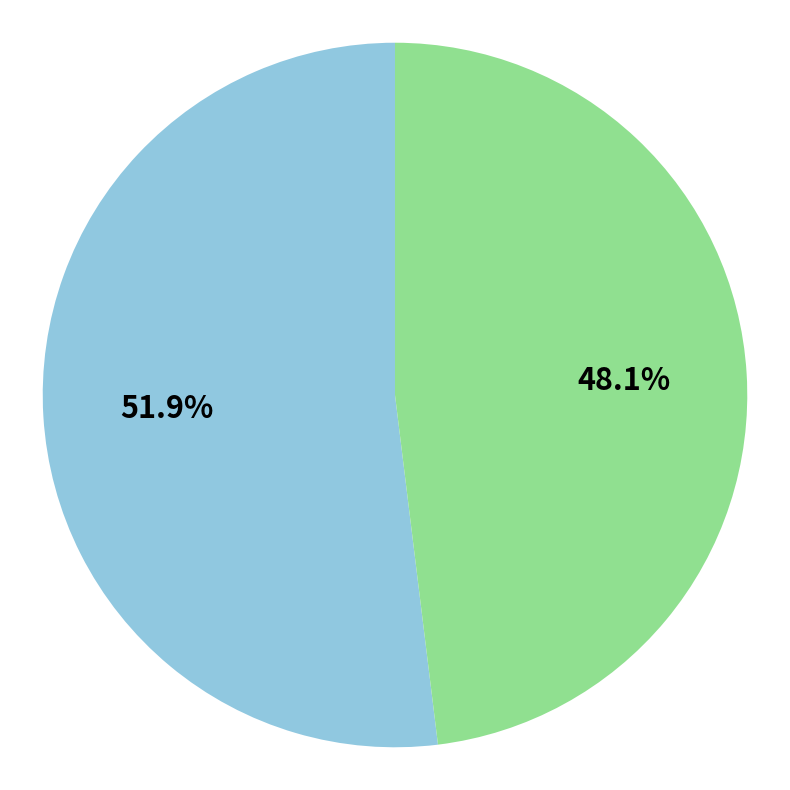

Is there a majority slice in this chart?

Yes